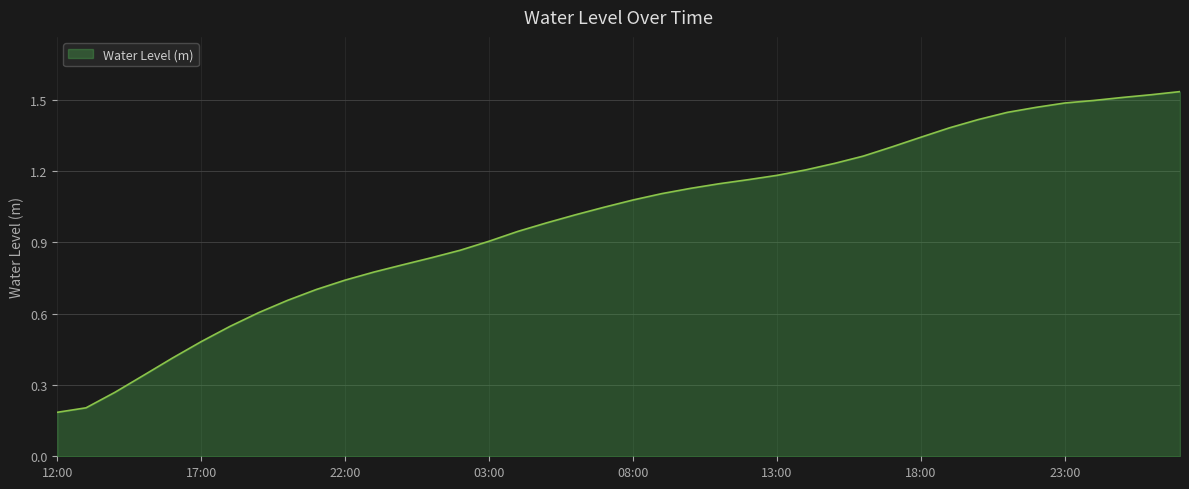

Reading left to right, list all the values displayed in this chart.

0.2	0.2	0.3	0.3	0.4	0.5	0.5	0.6	0.7	0.7	0.7	0.8	0.8	0.8	0.9	0.9	0.9	1.0	1.0	1.0	1.1	1.1	1.1	1.1	1.2	1.2	1.2	1.2	1.3	1.3	1.3	1.4	1.4	1.4	1.5	1.5	1.5	1.5	1.5	1.5